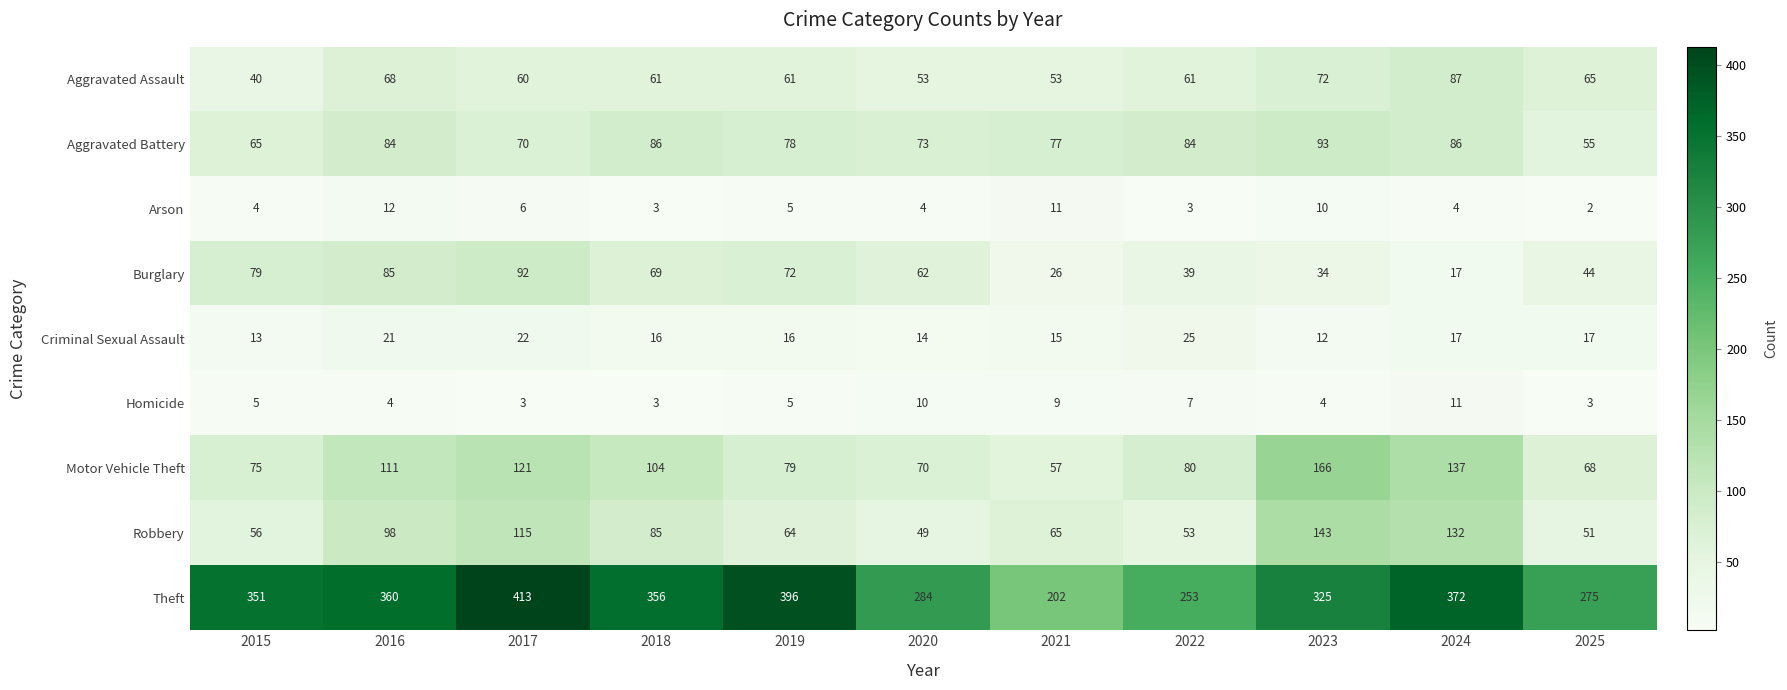

Which series has the largest total across all categories?

Theft